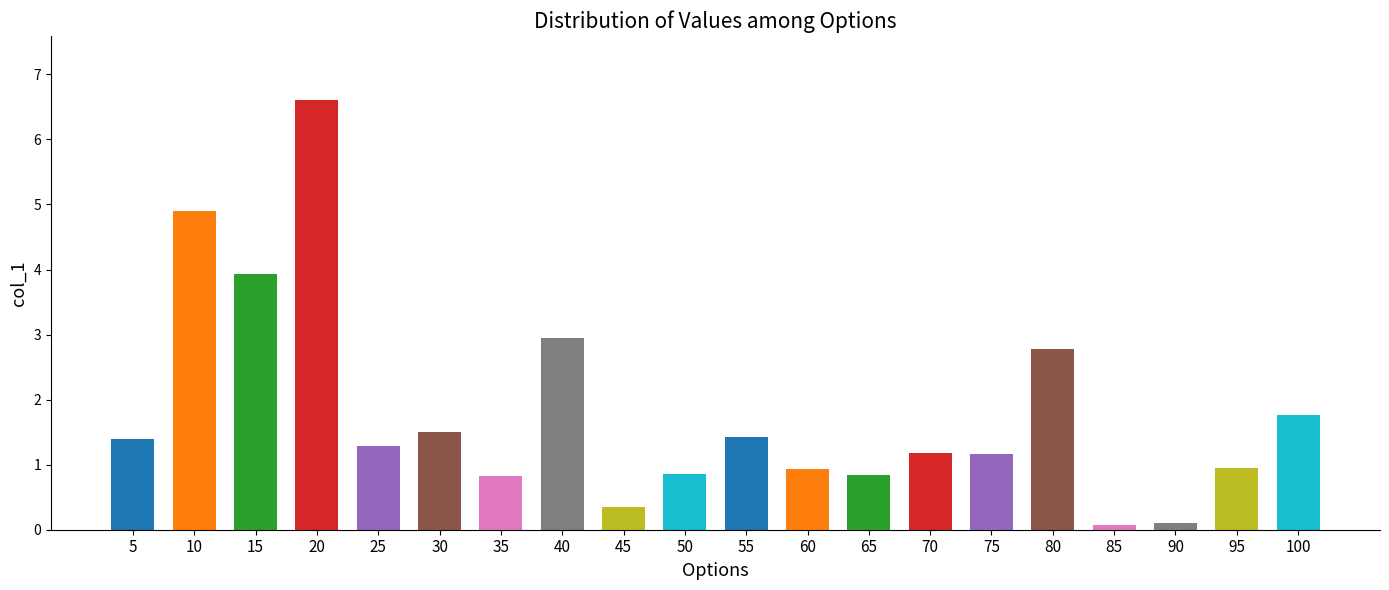

Does the chart contain stacked bars?

No